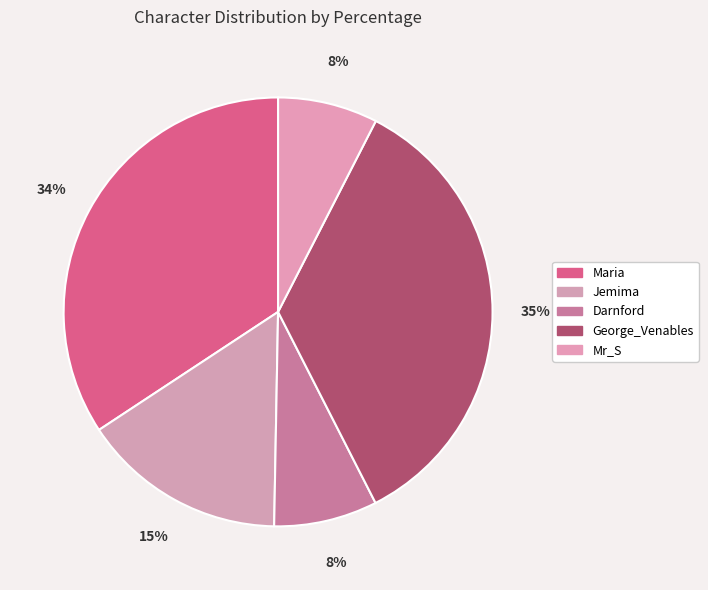

Does Jemima represent more than half of the total?

No